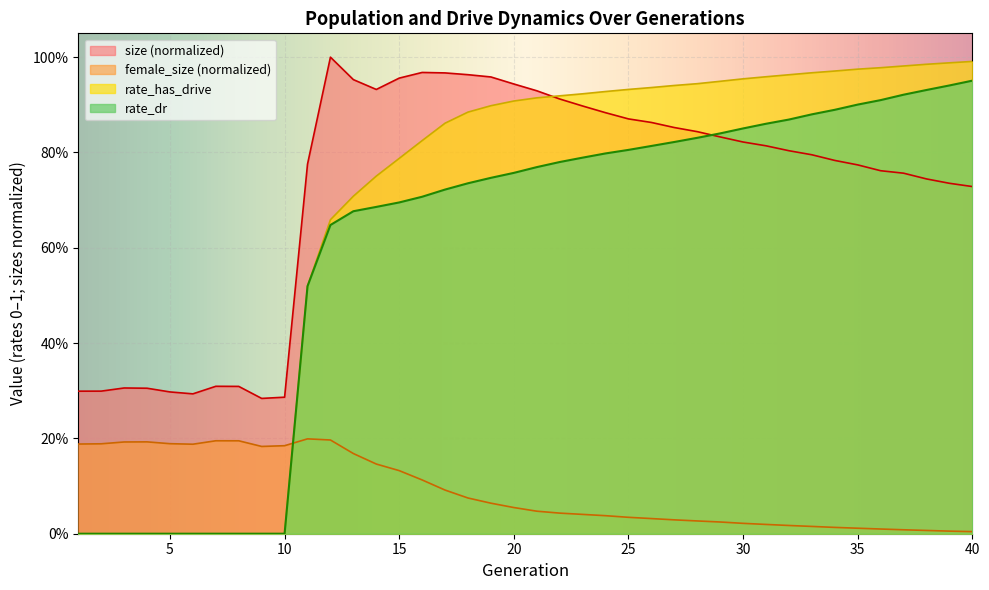

Reading left to right, list all the values displayed in this chart.

size: 0.3	0.3	0.3	0.3	0.3	0.3	0.3	0.3	0.3	0.3	0.8	1.0	1.0	0.9	1.0	1.0	1.0	1.0	1.0	0.9	0.9	0.9	0.9	0.9	0.9	0.9	0.9	0.8	0.8	0.8	0.8	0.8	0.8	0.8	0.8	0.8	0.8	0.7	0.7	0.7
female_size: 0.2	0.2	0.2	0.2	0.2	0.2	0.2	0.2	0.2	0.2	0.2	0.2	0.2	0.1	0.1	0.1	0.1	0.1	0.1	0.1	0.0	0.0	0.0	0.0	0.0	0.0	0.0	0.0	0.0	0.0	0.0	0.0	0.0	0.0	0.0	0.0	0.0	0.0	0.0	0.0
rate_dr: 0.0	0.0	0.0	0.0	0.0	0.0	0.0	0.0	0.0	0.0	0.5	0.6	0.7	0.7	0.7	0.7	0.7	0.7	0.7	0.8	0.8	0.8	0.8	0.8	0.8	0.8	0.8	0.8	0.8	0.9	0.9	0.9	0.9	0.9	0.9	0.9	0.9	0.9	0.9	1.0
rate_has_drive: 0.0	0.0	0.0	0.0	0.0	0.0	0.0	0.0	0.0	0.0	0.5	0.7	0.7	0.8	0.8	0.8	0.9	0.9	0.9	0.9	0.9	0.9	0.9	0.9	0.9	0.9	0.9	0.9	0.9	1.0	1.0	1.0	1.0	1.0	1.0	1.0	1.0	1.0	1.0	1.0